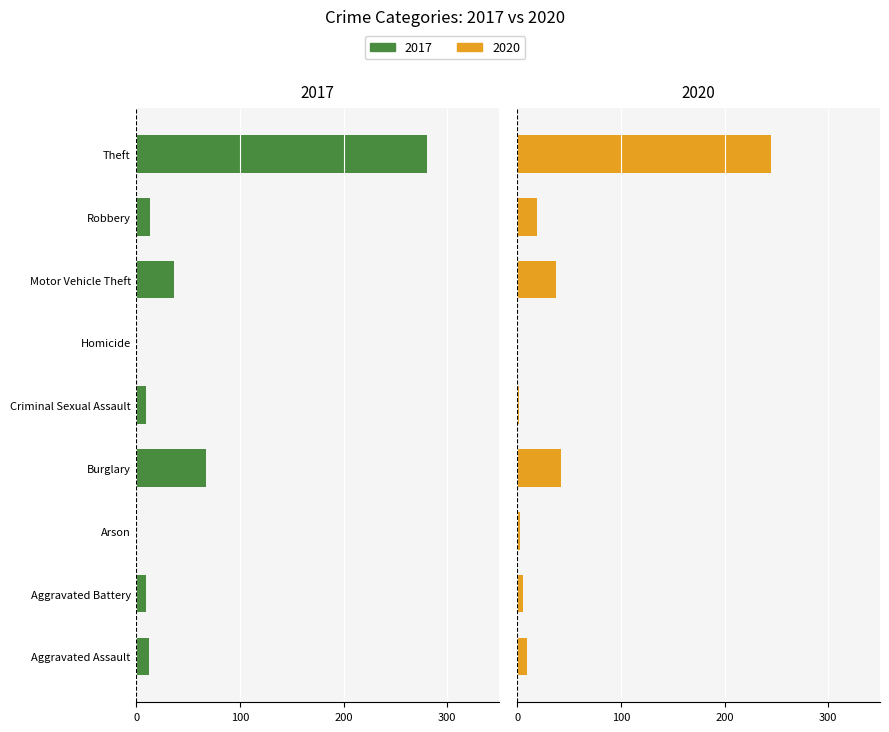

Is it true that 2020 equals 37 at Motor Vehicle Theft?

True